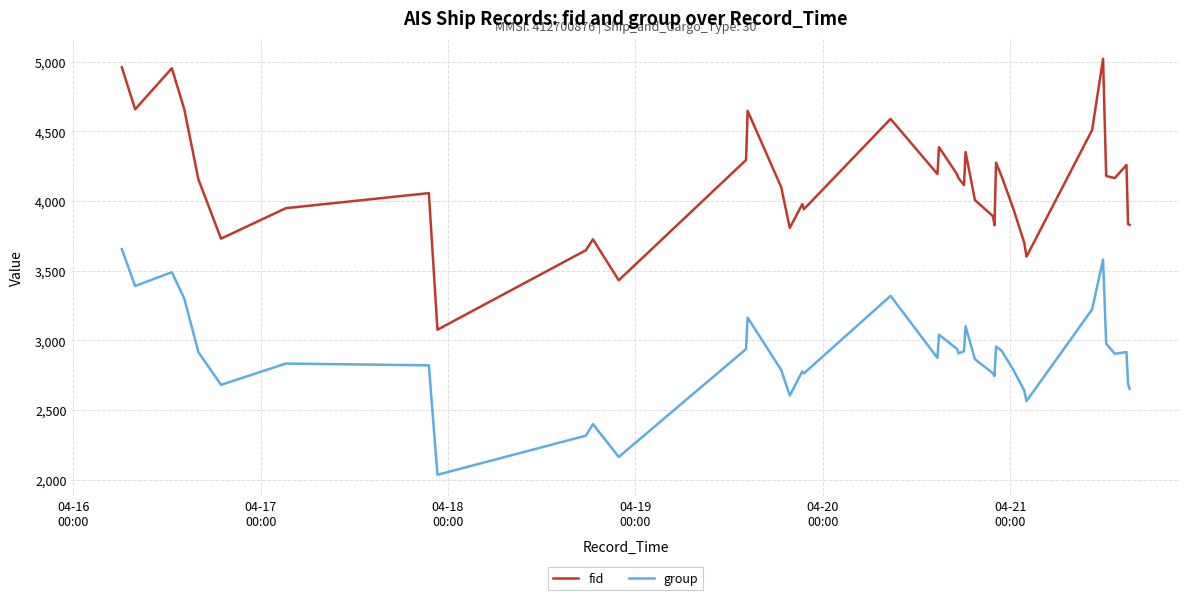

What is the maximum value for group?

3655